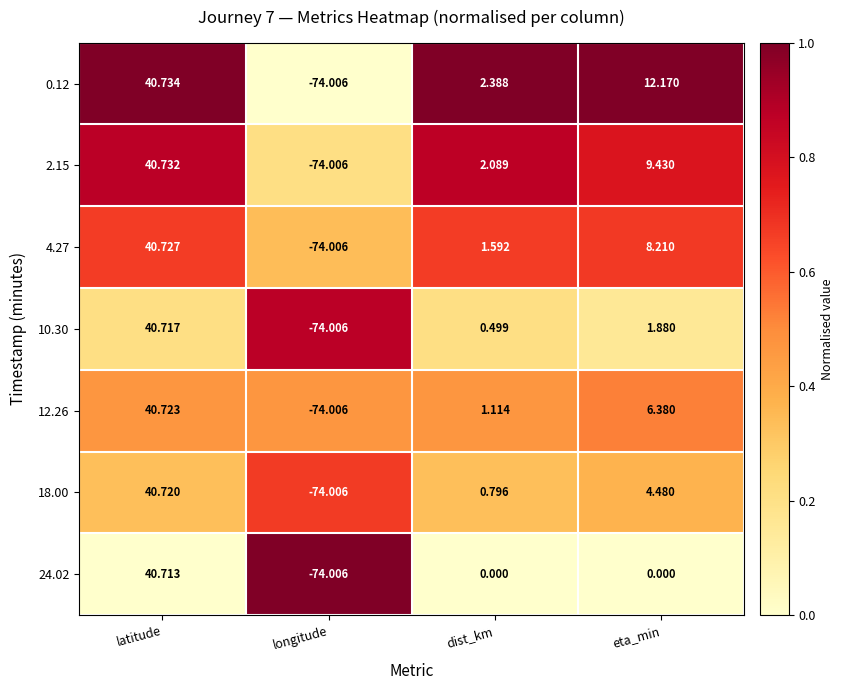

Count the number of data series in this chart.

7